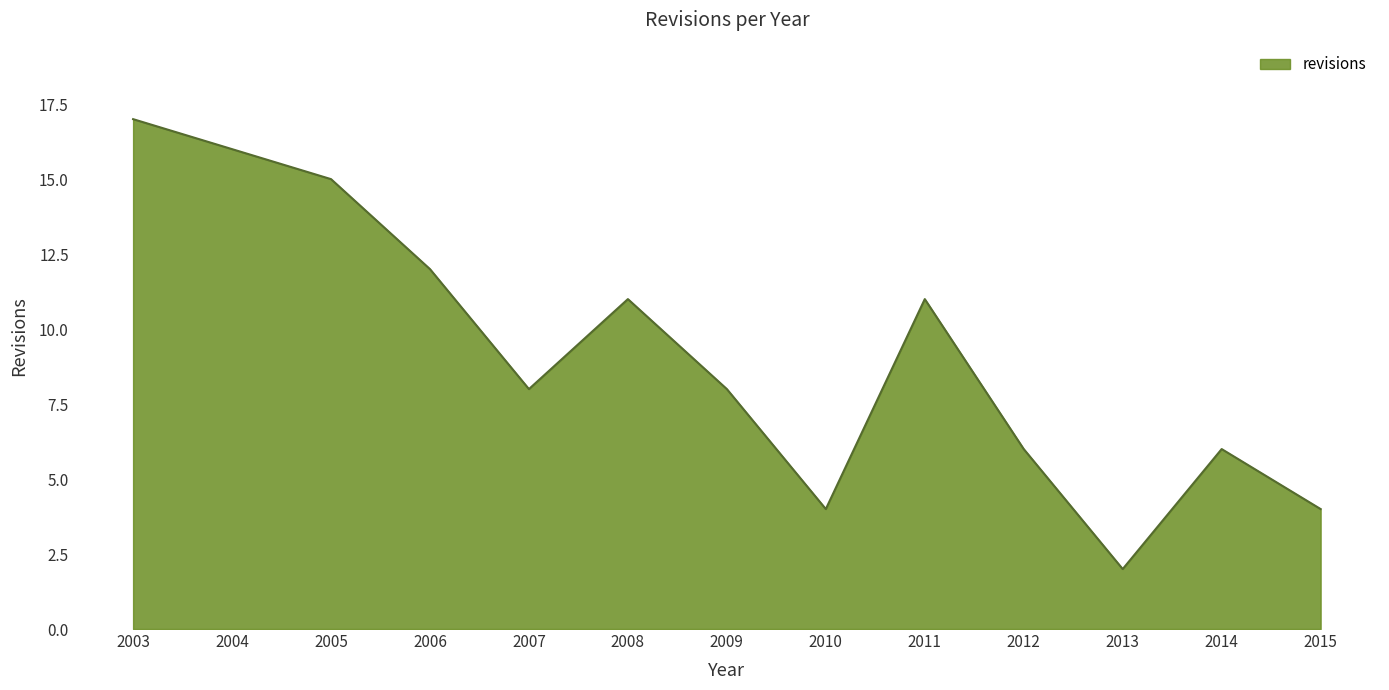

How many lines are shown in the chart?

1